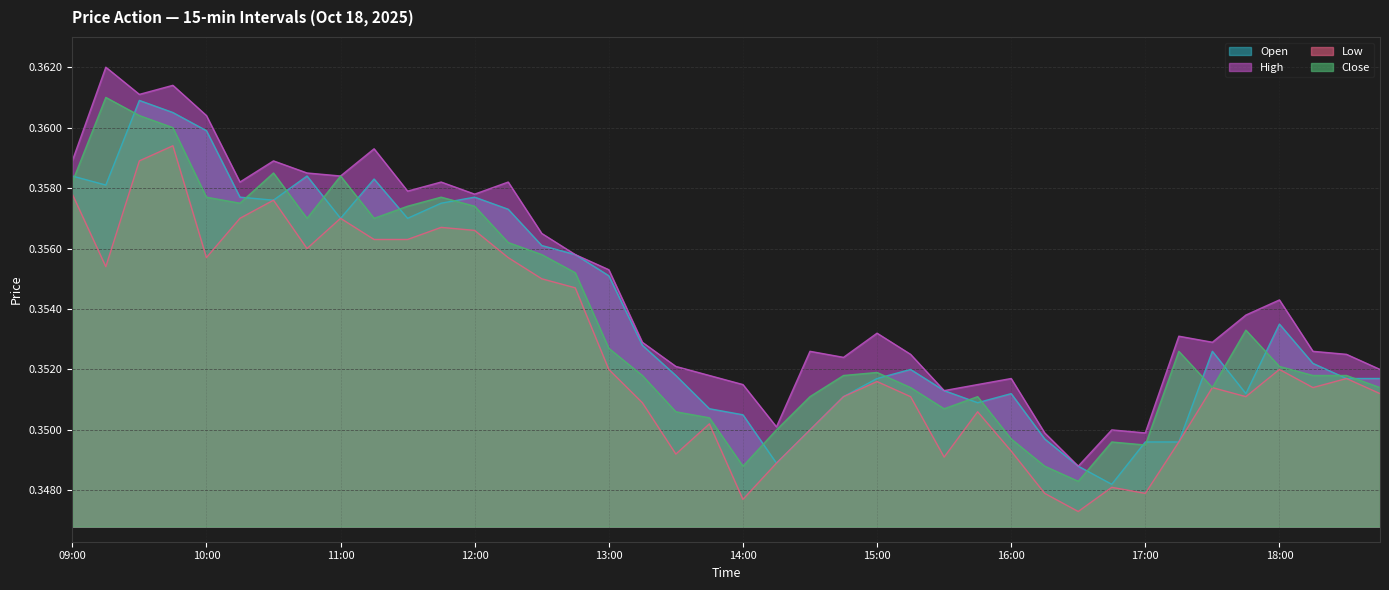

How many lines are shown in the chart?

4